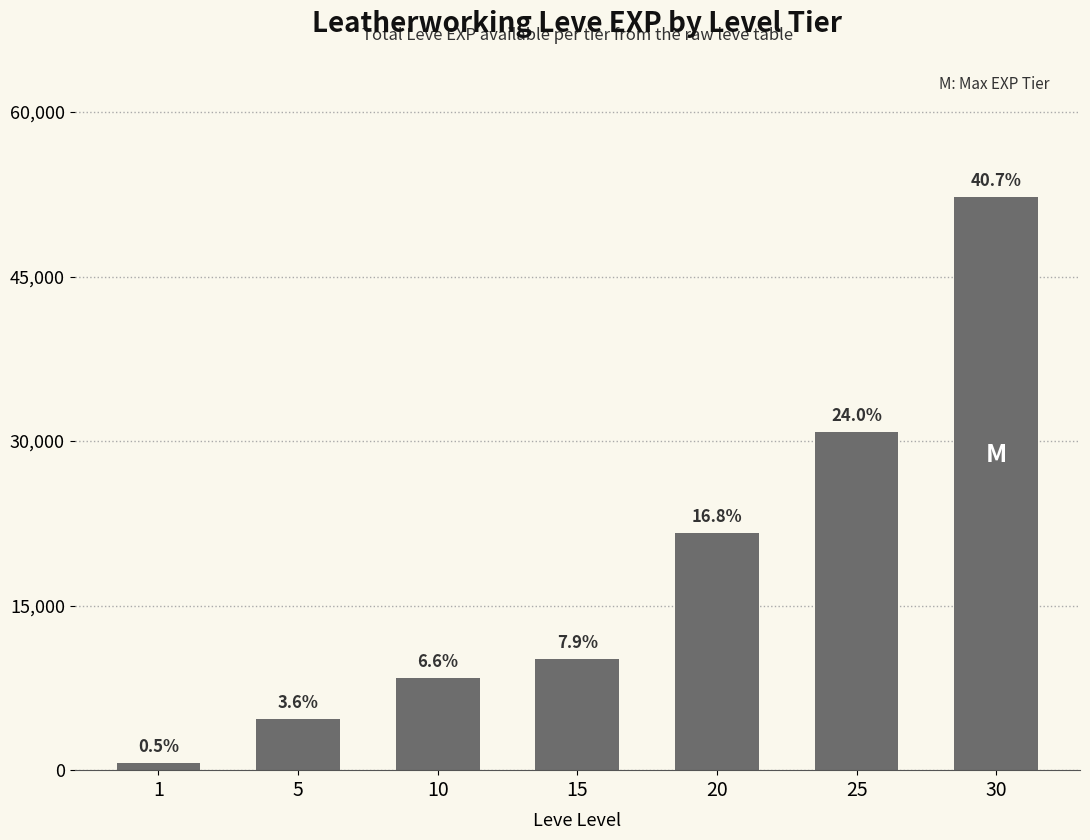

The value at 15 is 10100. True or false?

True